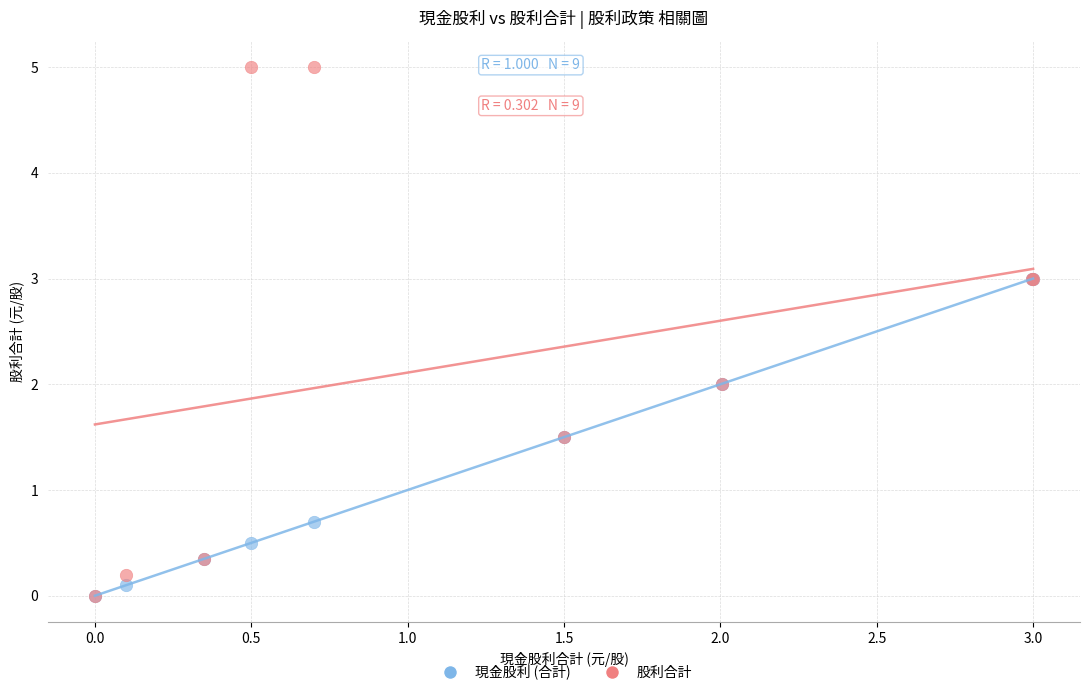

In the 現金股利 (合計) series, what Y value is closest to 1?

0.7